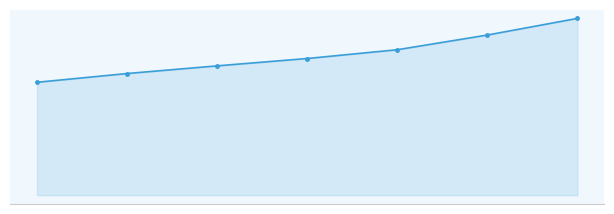

What is the difference between the maximum and second lowest values?

14.6